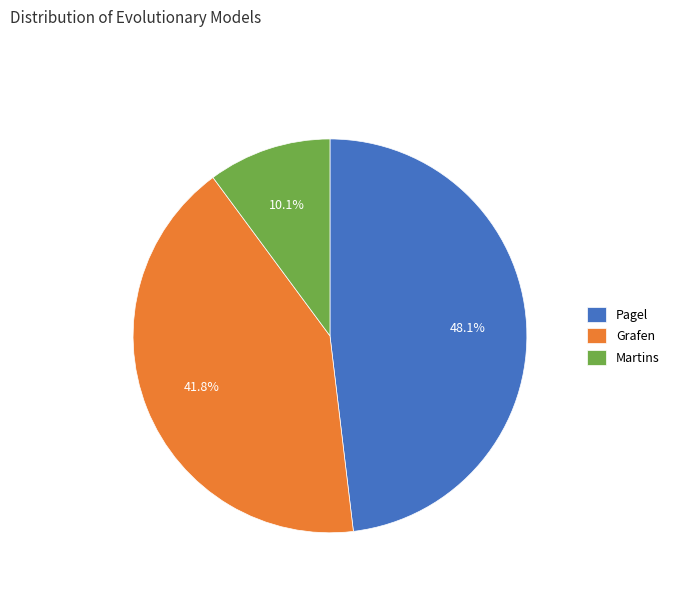

To the nearest percent, what percentage of the pie is Pagel?

48%